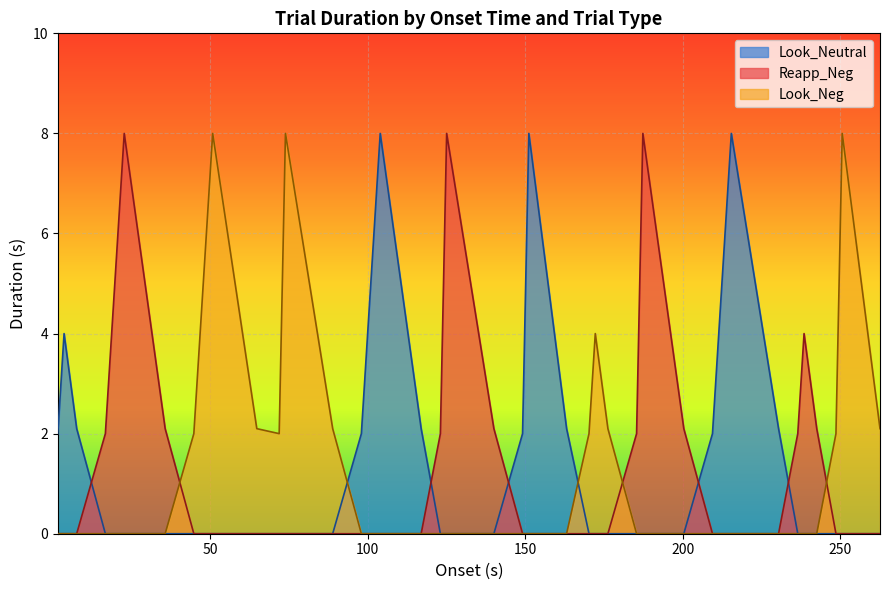

What are all the series names shown in the legend?

Look_Neutral, Reapp_Neg, Look_Neg